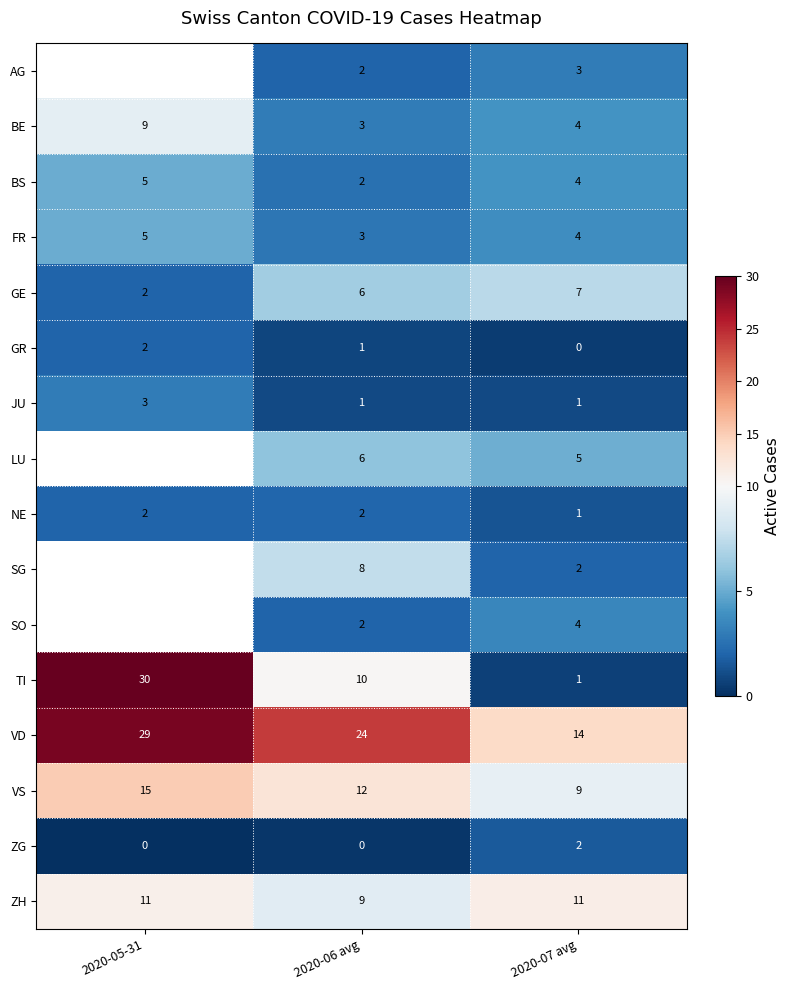

What is the spread (max minus min) of values at 2020-06 avg?

24